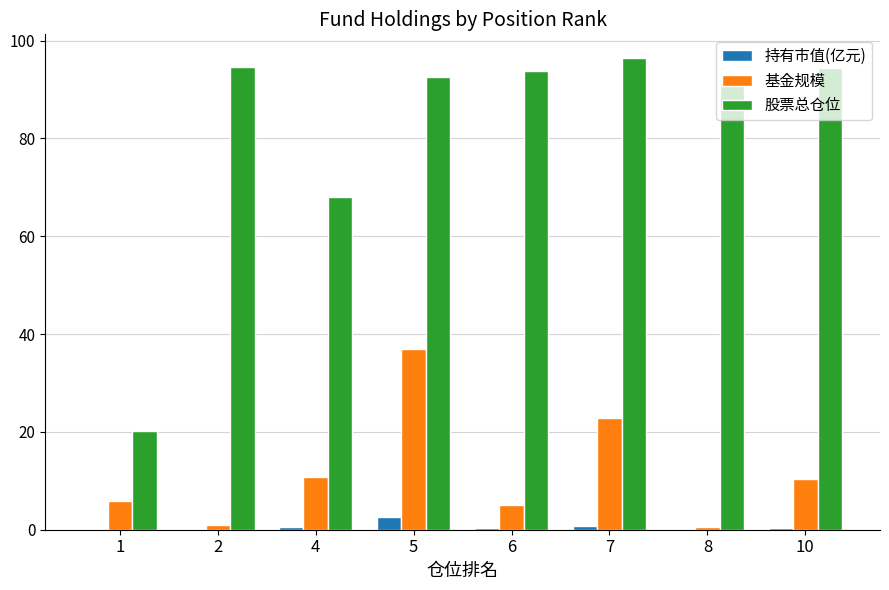

Which series has the largest range (max minus min)?

股票总仓位